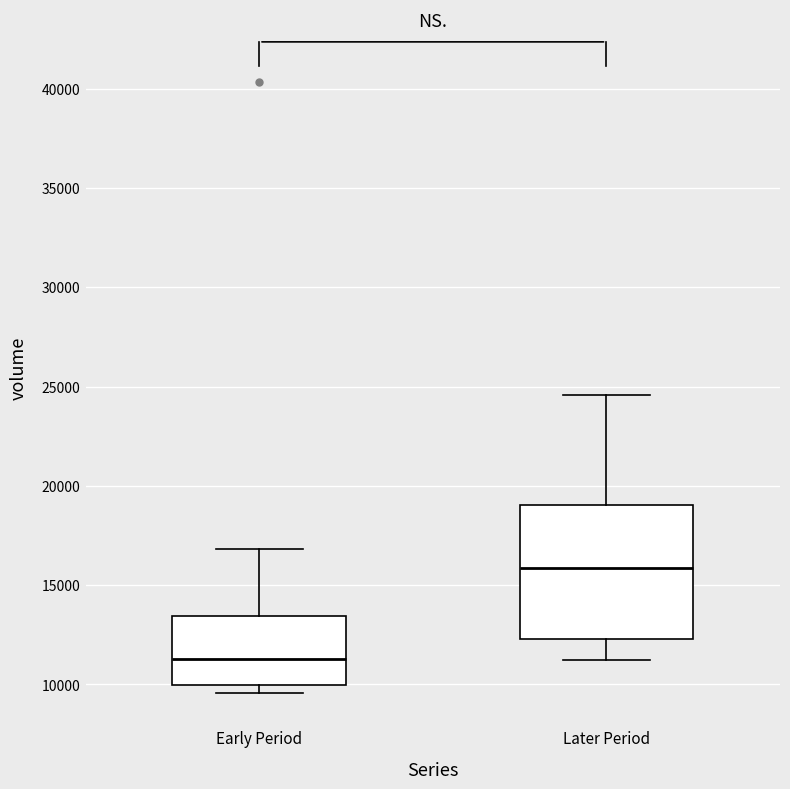

Reading left to right, read every box against the y-axis: the position of its median line, the range the box covers, and the ends of its whiskers. The values are not printed on the chart, so give them approximately, as read against the axis.

Early Period: median 11500, box 10000 to 13500, whiskers 9500 to 17000
Later Period: median 16000, box 12500 to 19000, whiskers 11000 to 24500